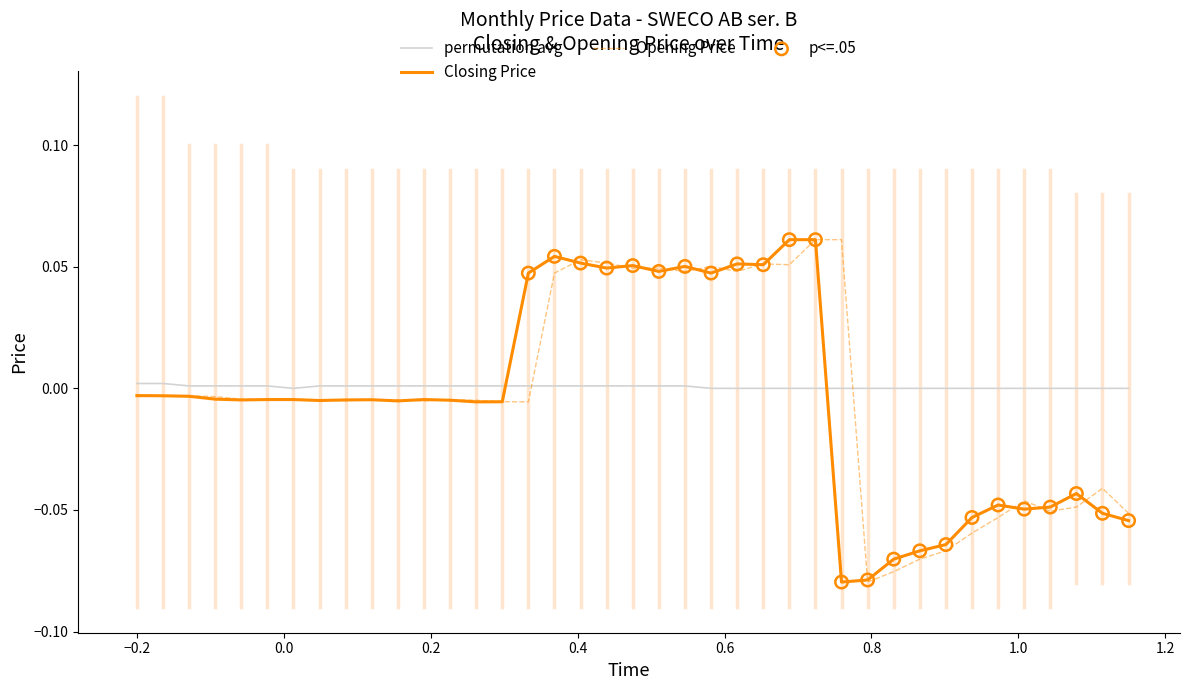

After their last crossing, which series has the higher values: permutation avg or Opening Price?

permutation avg